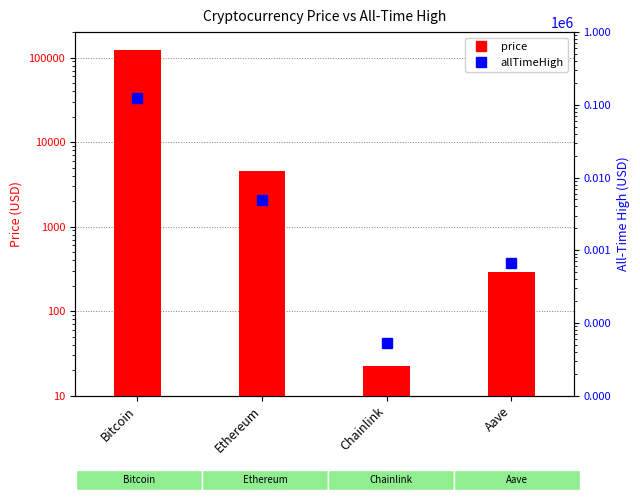

What is the average value?

32447.1